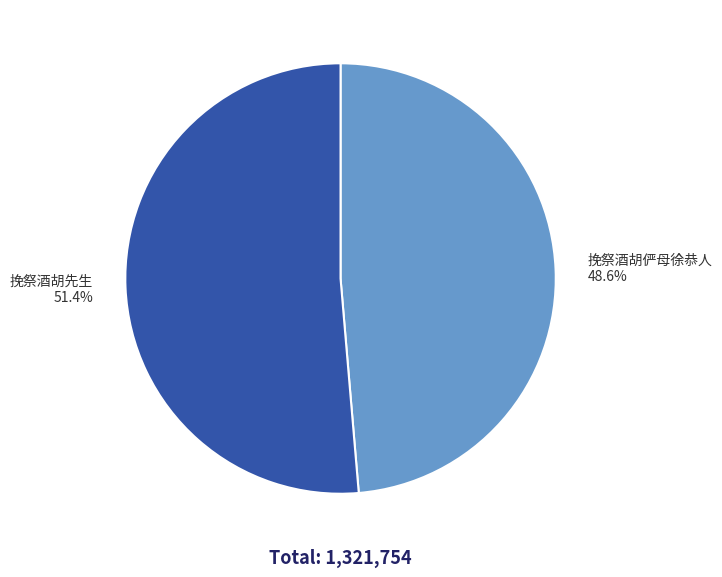

Which slice is the largest?

挽祭酒胡先生